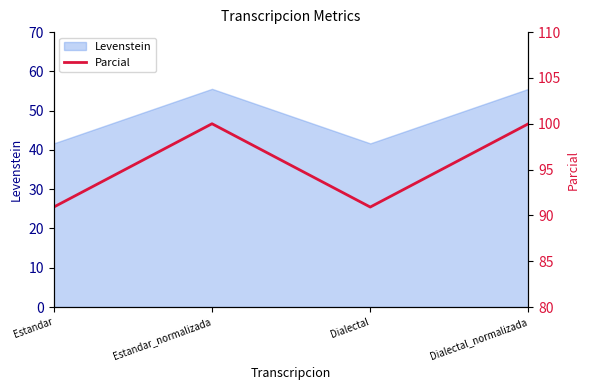

List the labels in order of value, smallest first.

Estandar, Dialectal, Estandar_normalizada, Dialectal_normalizada